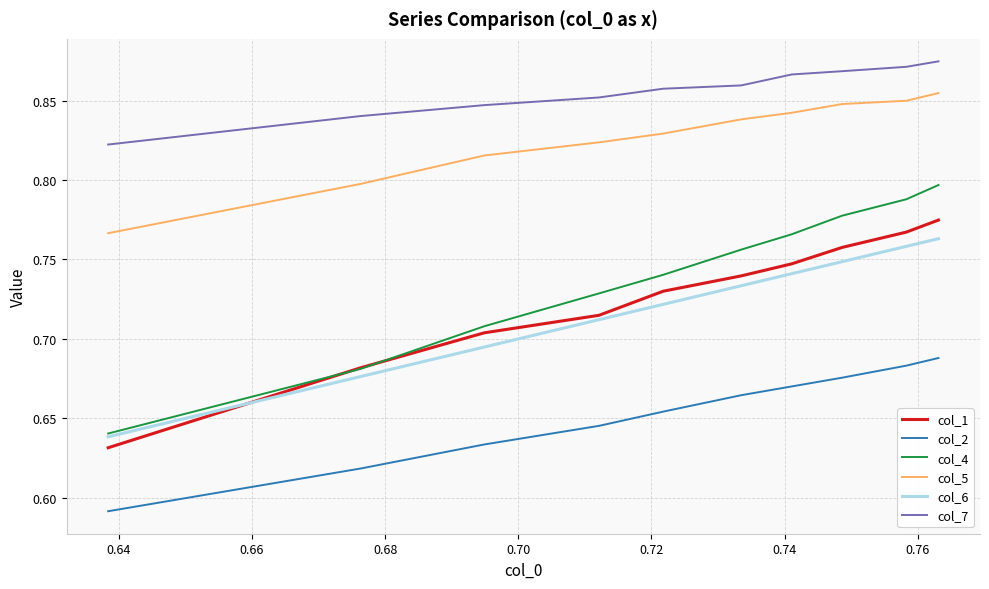

Which series has the widest spread of values?

col_4